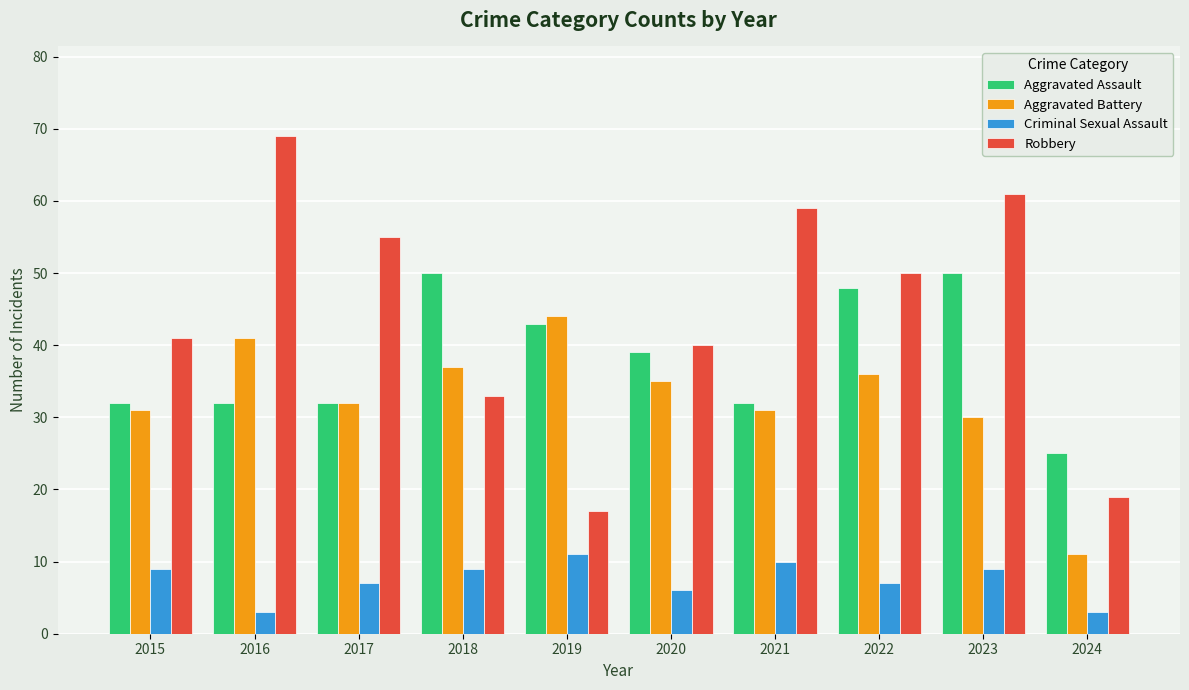

Where does the Aggravated Assault series first go above 39?

2018